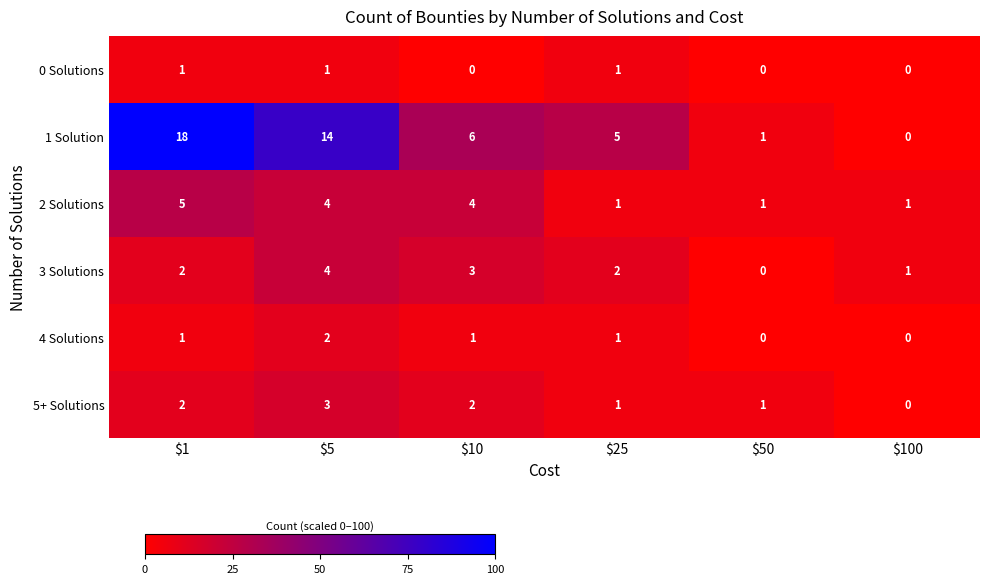

At which label does 1 Solution reach its minimum?

$100